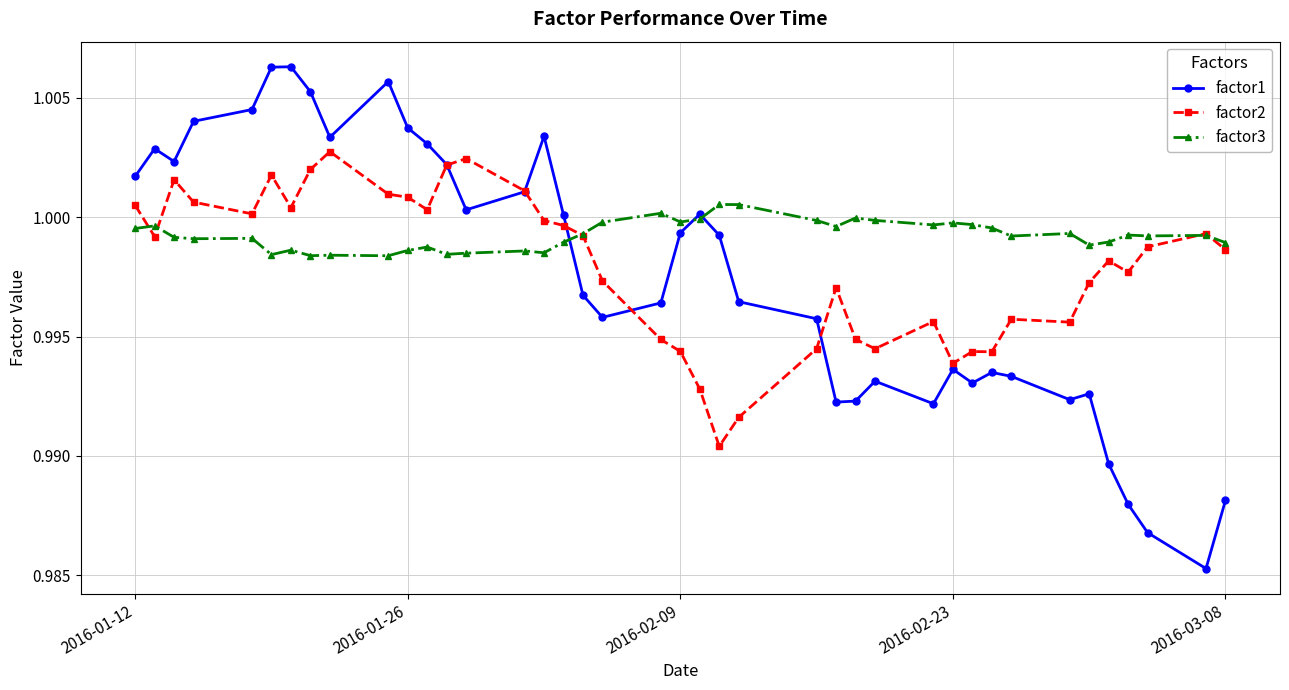

Which series has the largest total across all categories?

factor3